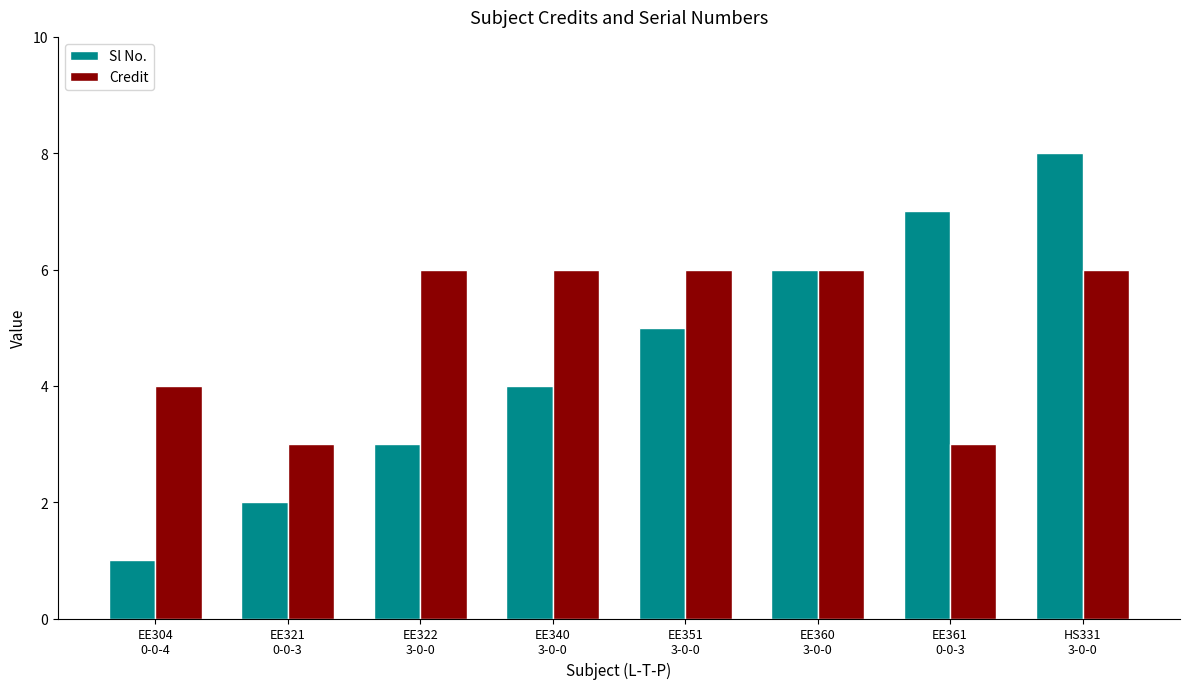

What is the spread (max minus min) of values at EE361
0-0-3?

4